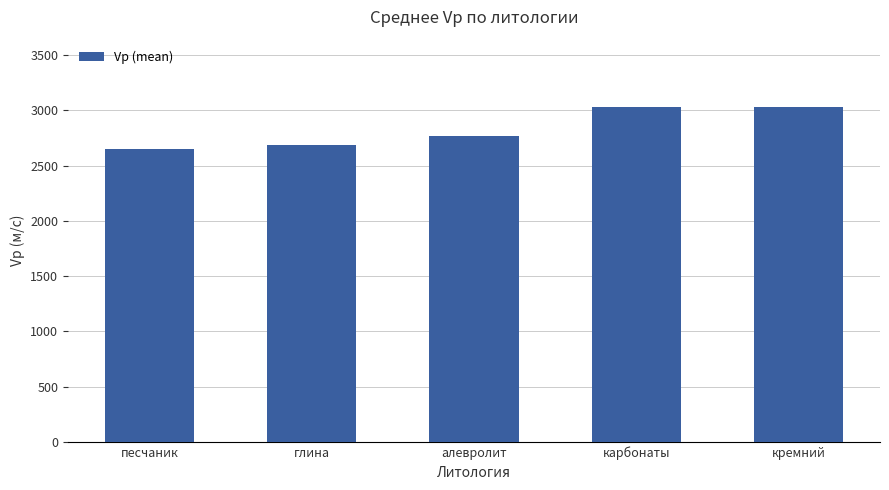

What is the difference between the maximum and minimum values?

379.0